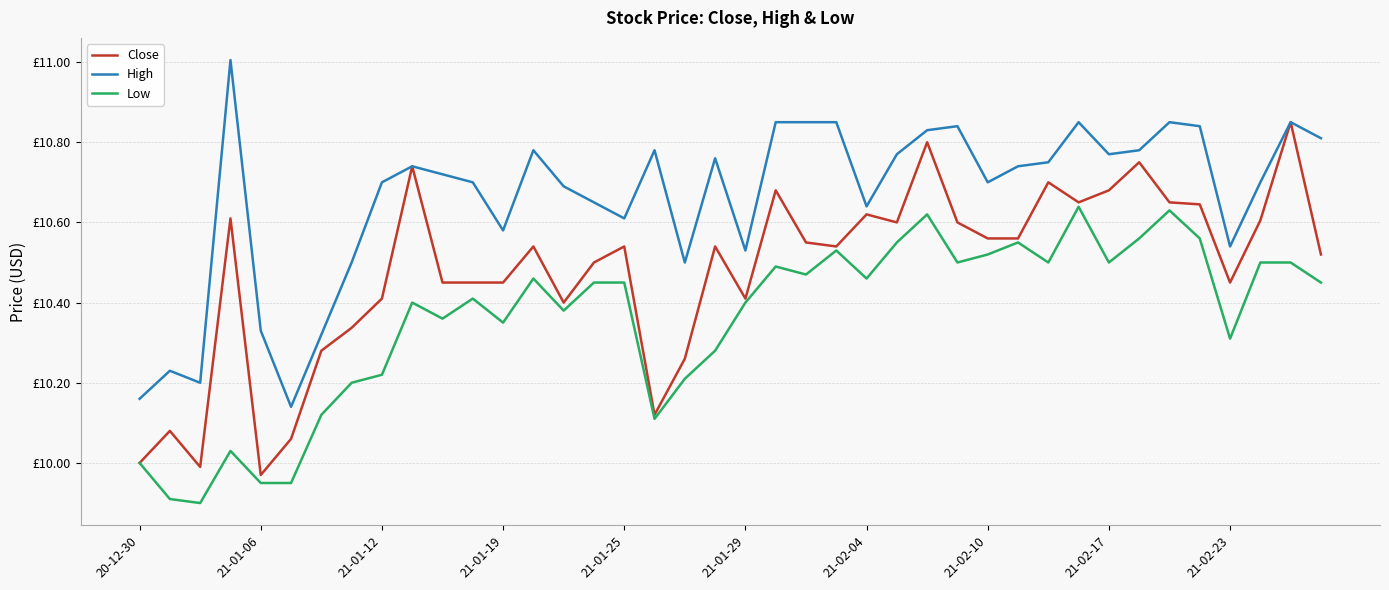

Which series has the widest spread of values?

Close